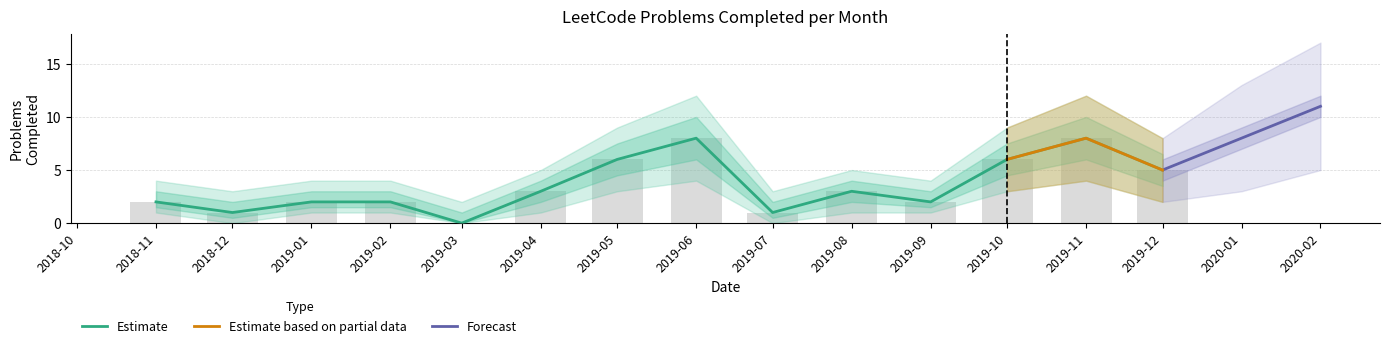

How many groups of bars are there?

14